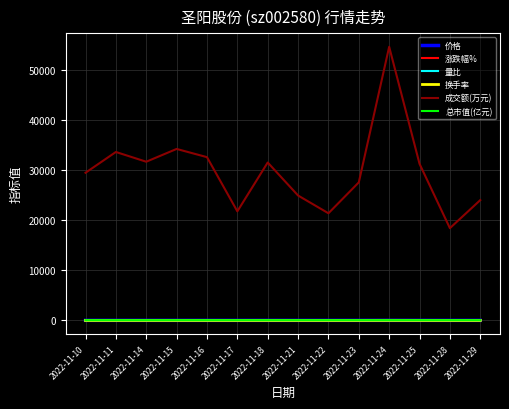

Which series has the largest total across all categories?

成交额(万元)